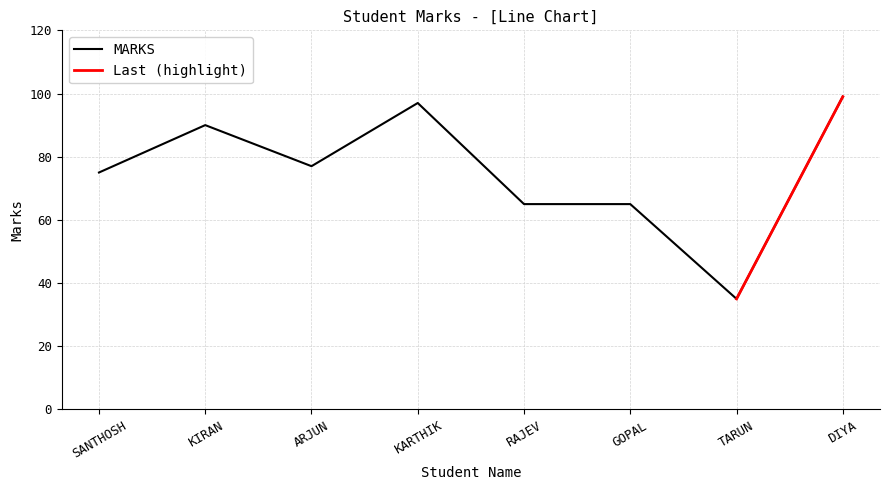

Rank the categories by value from lowest to highest.

TARUN, RAJEV, GOPAL, SANTHOSH, ARJUN, KIRAN, KARTHIK, DIYA